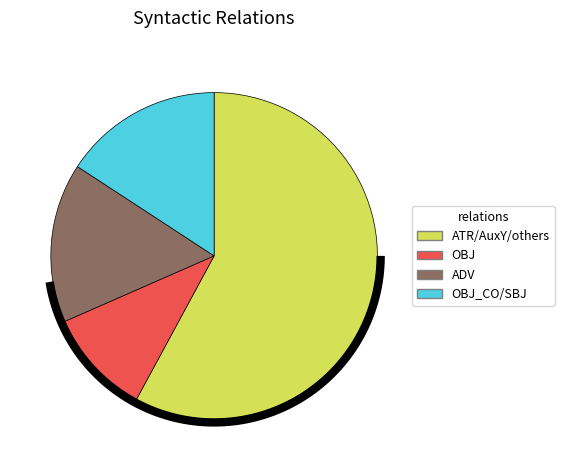

Is there a majority slice in this chart?

No